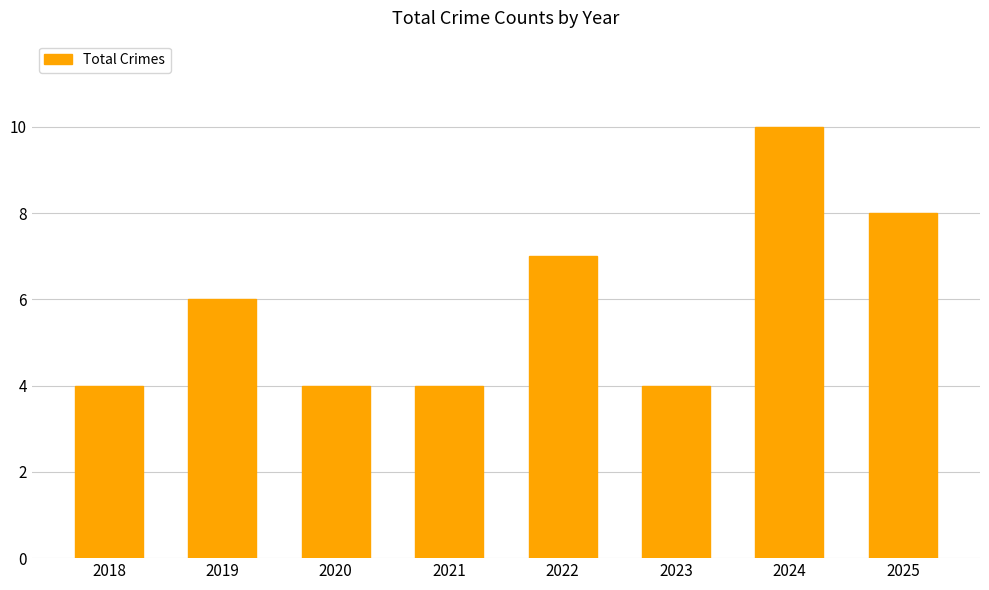

Count the values in the range 4 to 8.

7